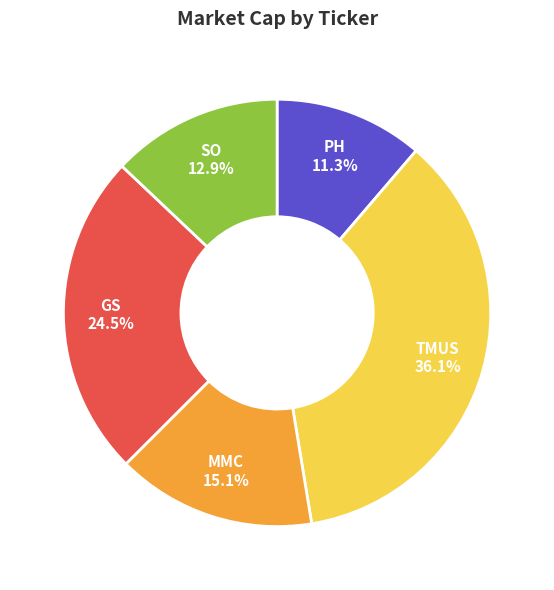

Which has a higher value, TMUS or PH?

TMUS